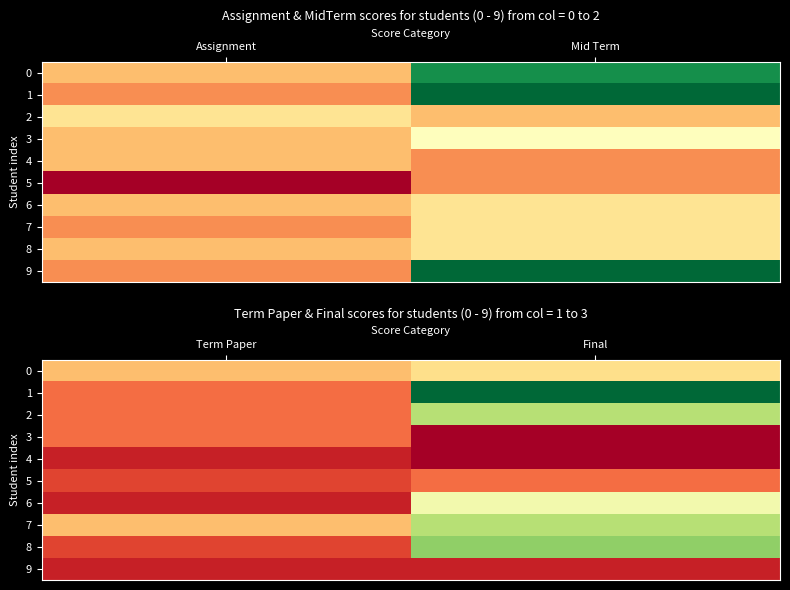

Is it true that 0 equals 34 at Final?

False